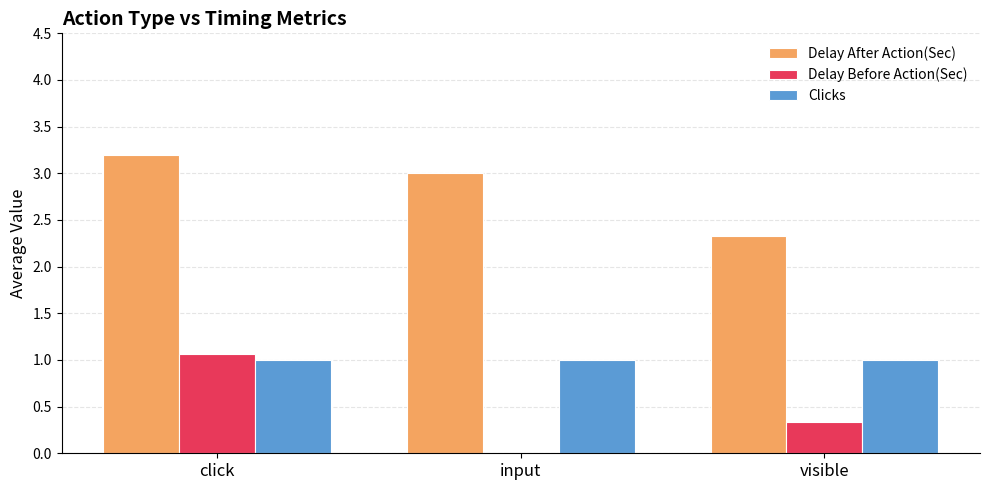

At which label does Delay After Action(Sec) first exceed 3?

click